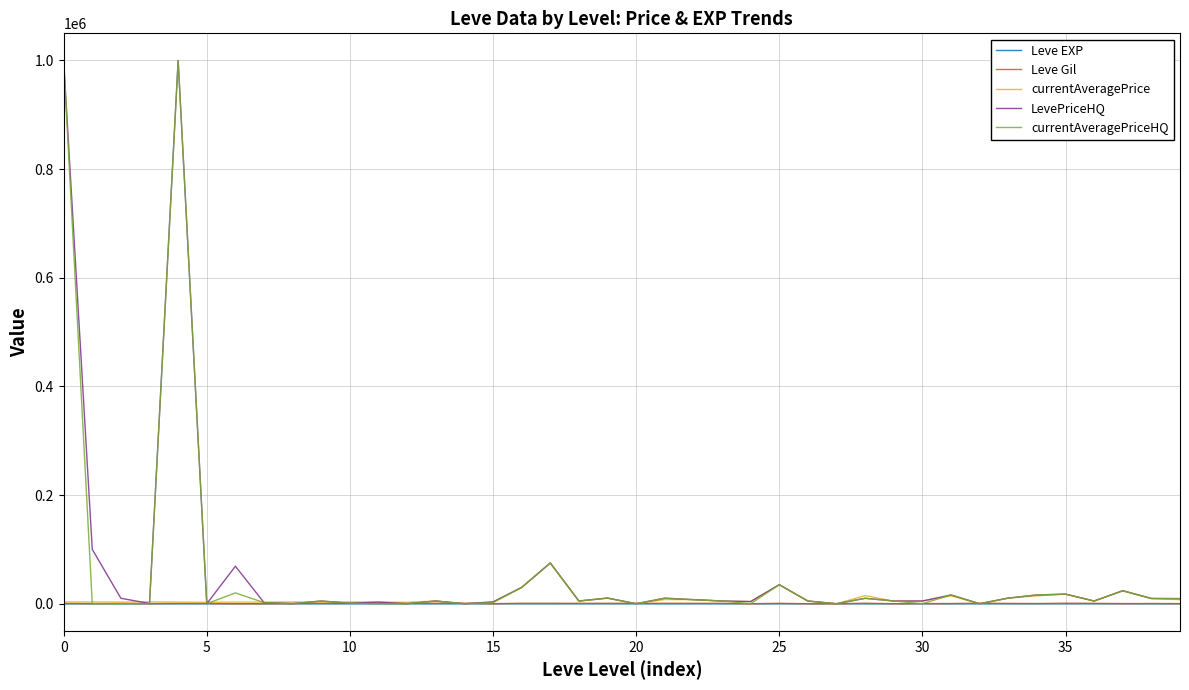

What is the maximum value shown in the chart?

1000000